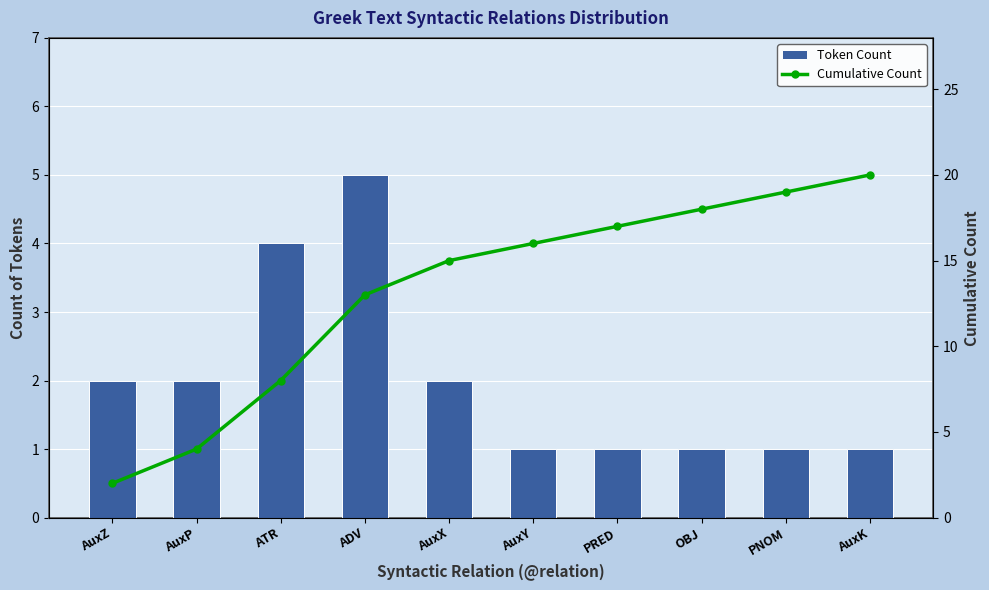

How many groups of bars are there?

10